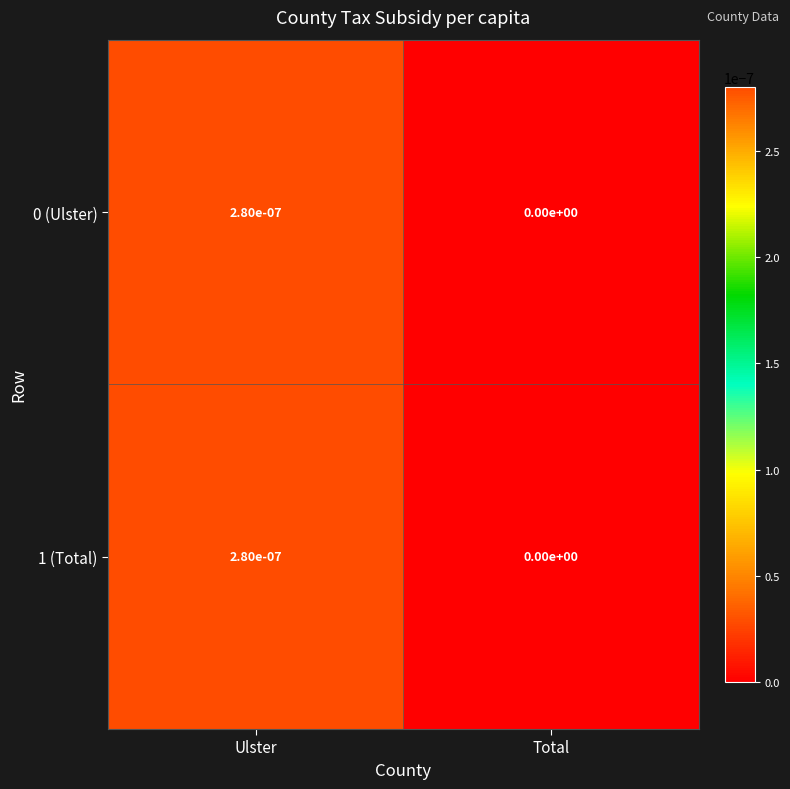

Where is 1 (Total) nearest to the value 0?

Total